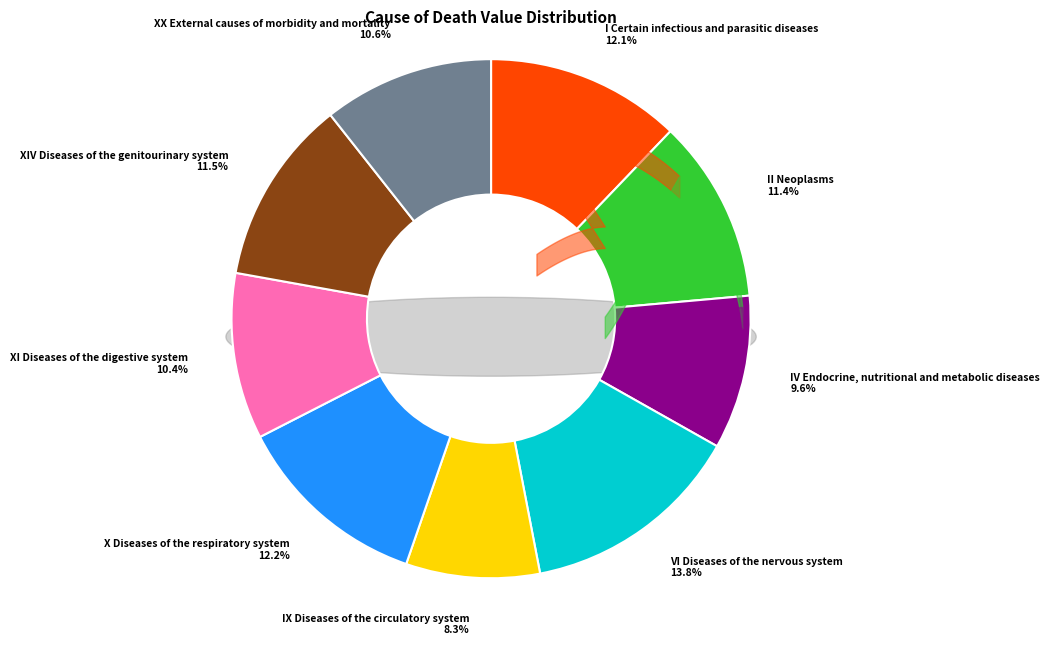

How many slices are in this pie chart?

9